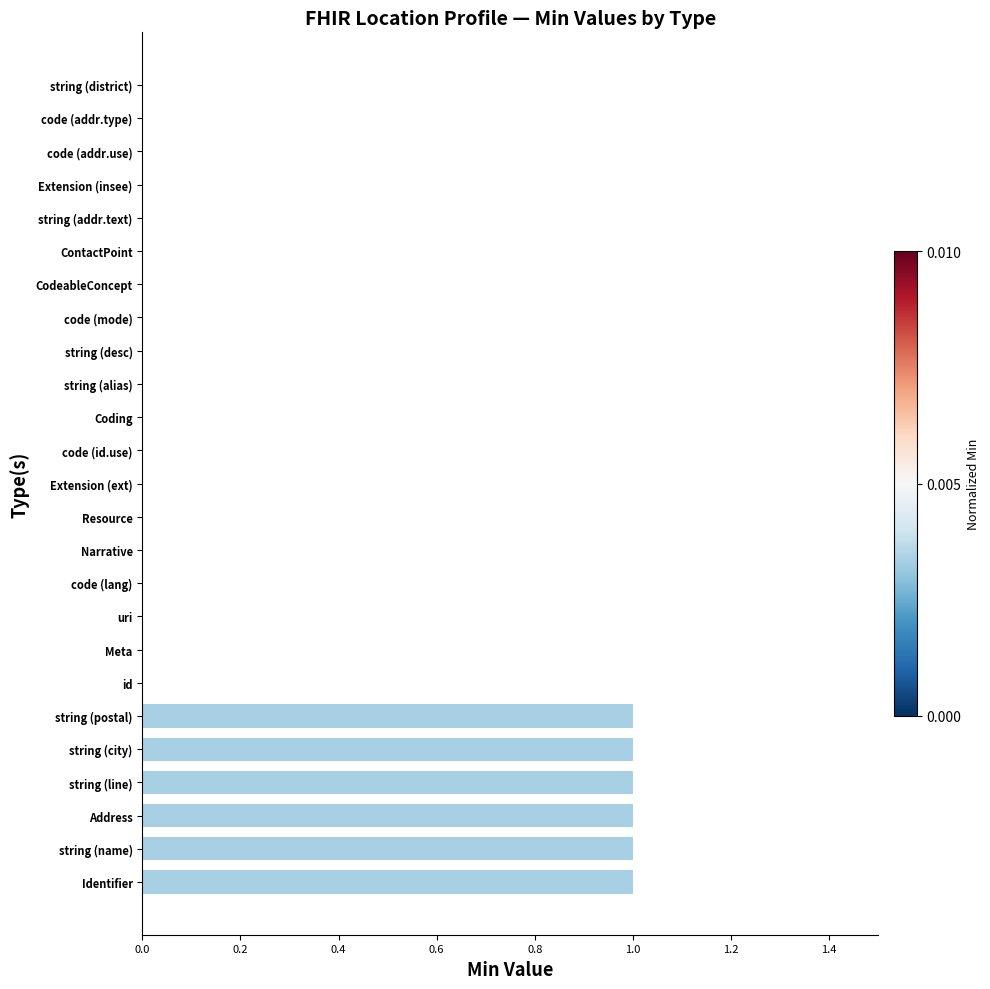

Which has a higher value, CodeableConcept or Identifier?

Identifier